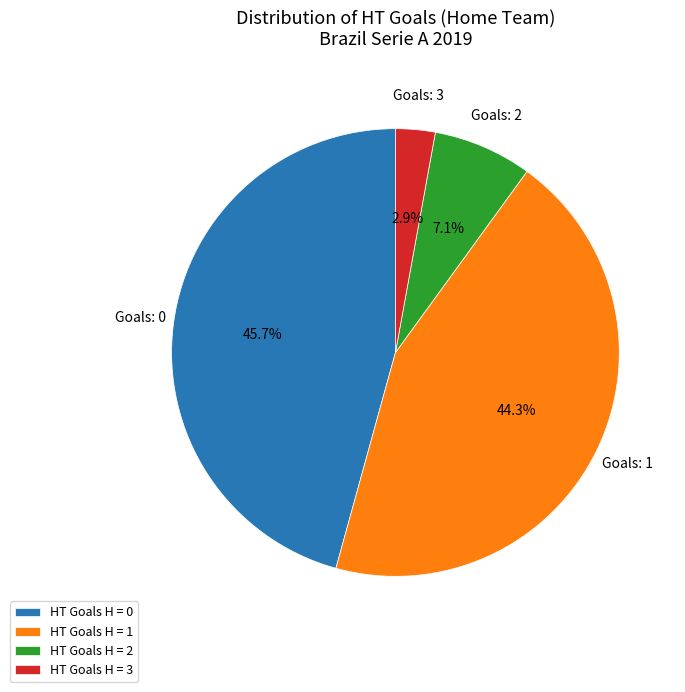

What portion of the pie excludes HT Goals H = 3?

97.1%